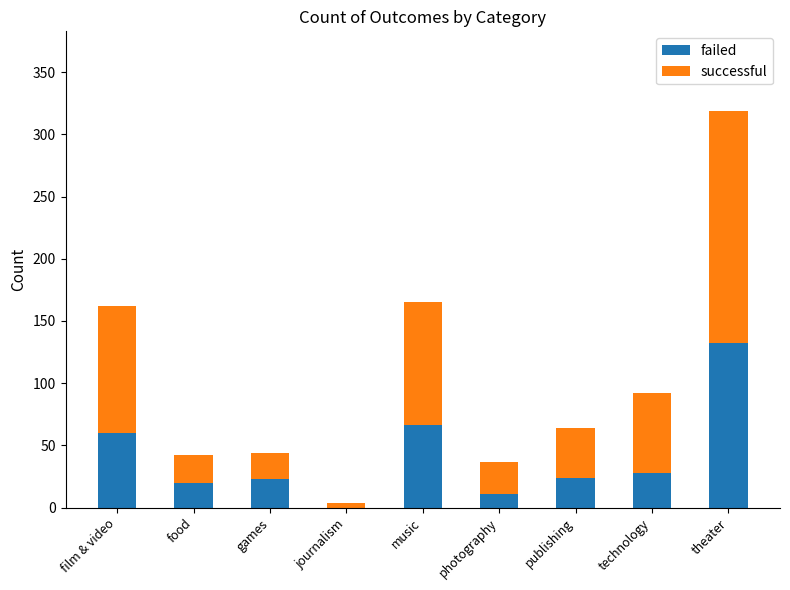

What is the approximate value of failed at publishing?

24